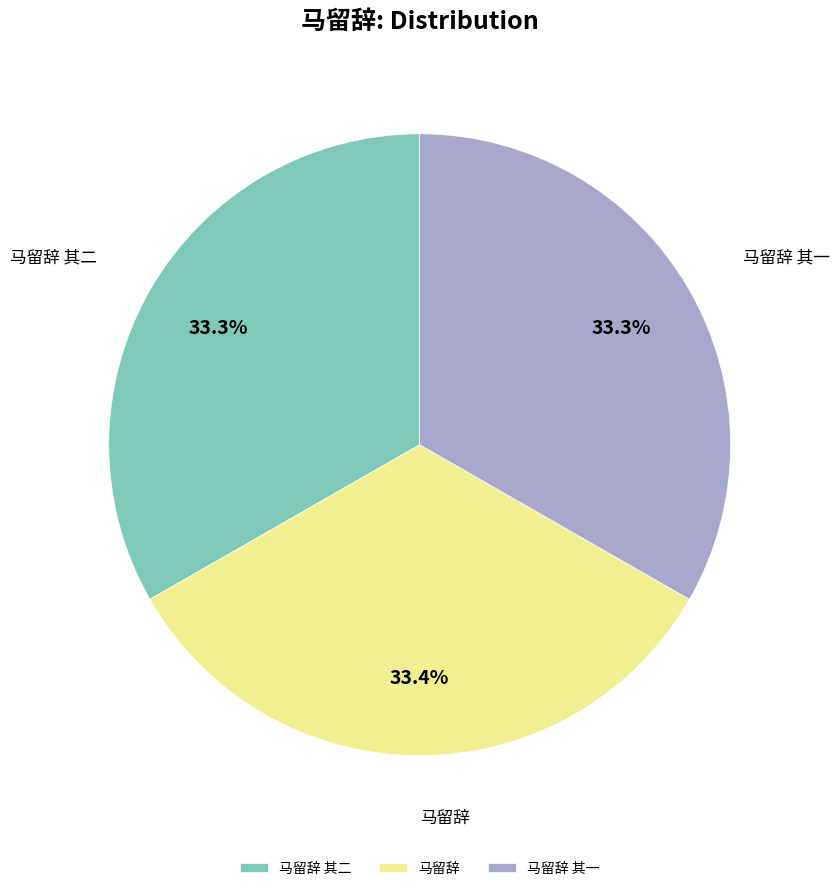

Is there a majority slice in this chart?

No